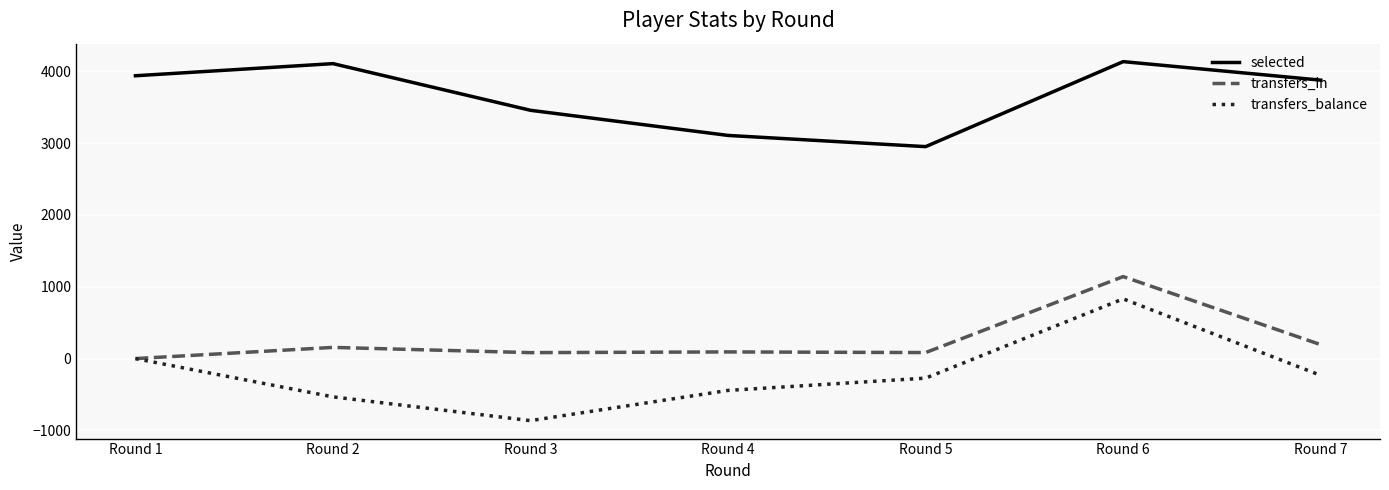

Which series changed the most between Round 1 and Round 2?

transfers_balance